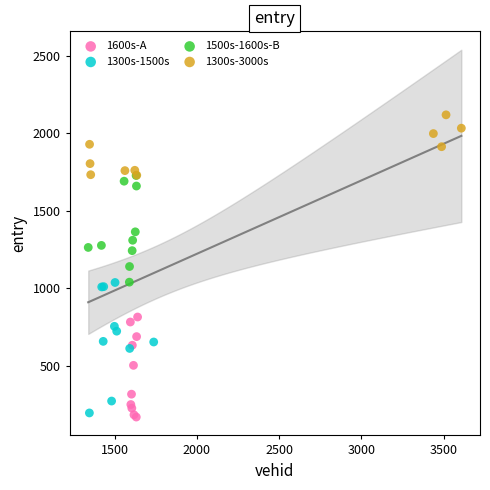

What are all the series names shown in the legend?

1600s-A, 1300s-1500s, 1500s-1600s-B, 1300s-3000s